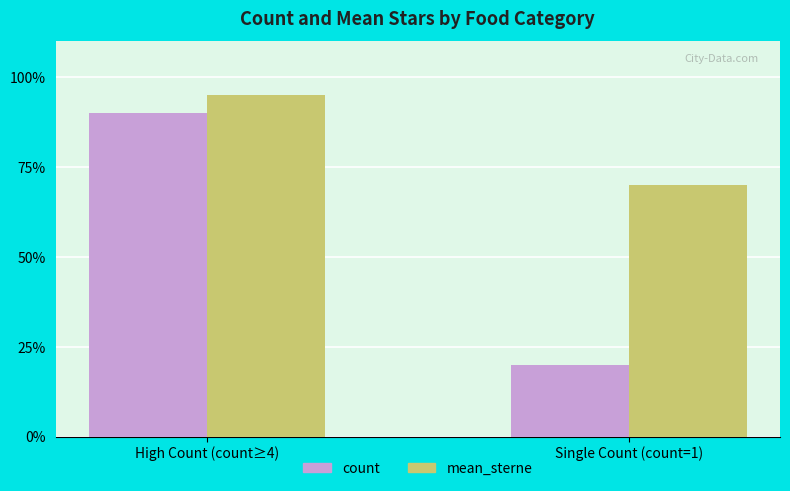

Reading left to right, what are all the values shown in this chart?

count: 90	20
mean_sterne: 95	70